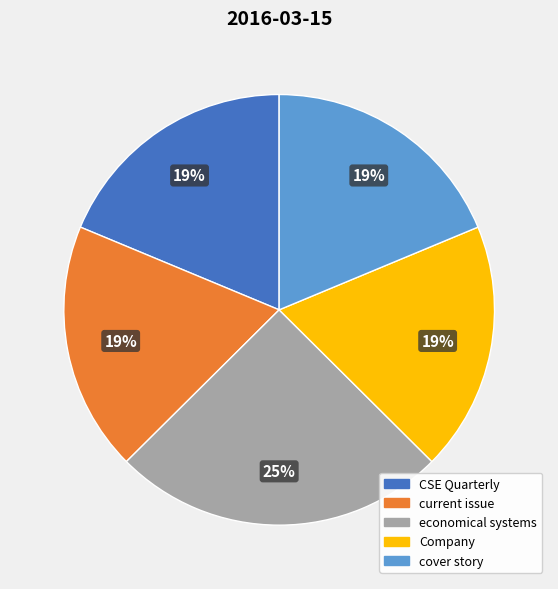

How many segments does this pie chart have?

5